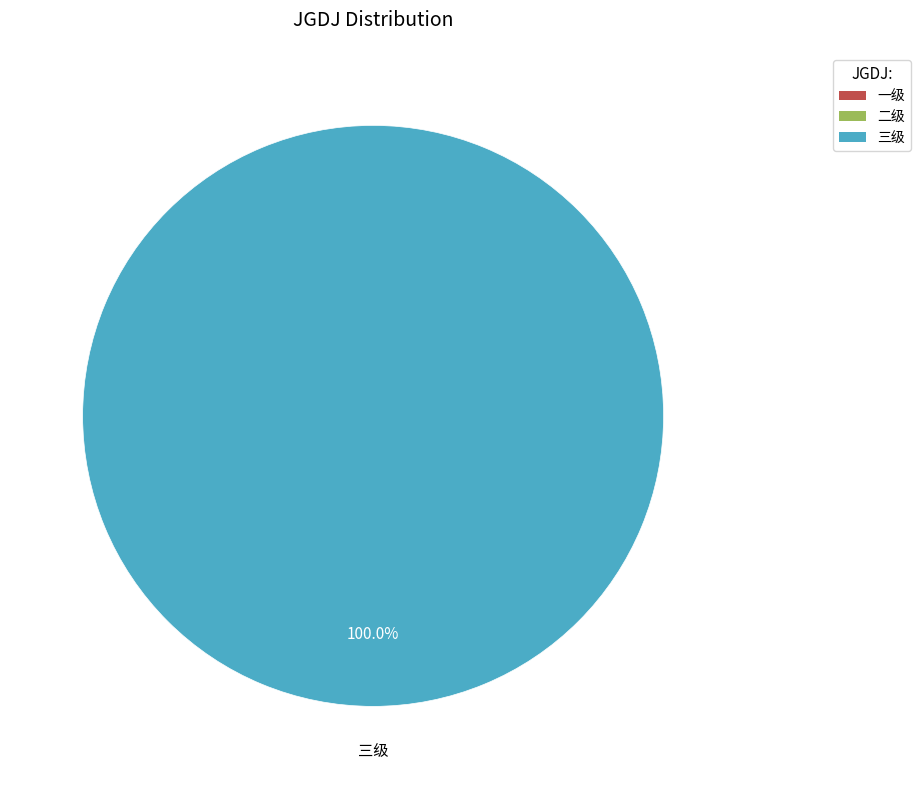

How many slices are in this pie chart?

3